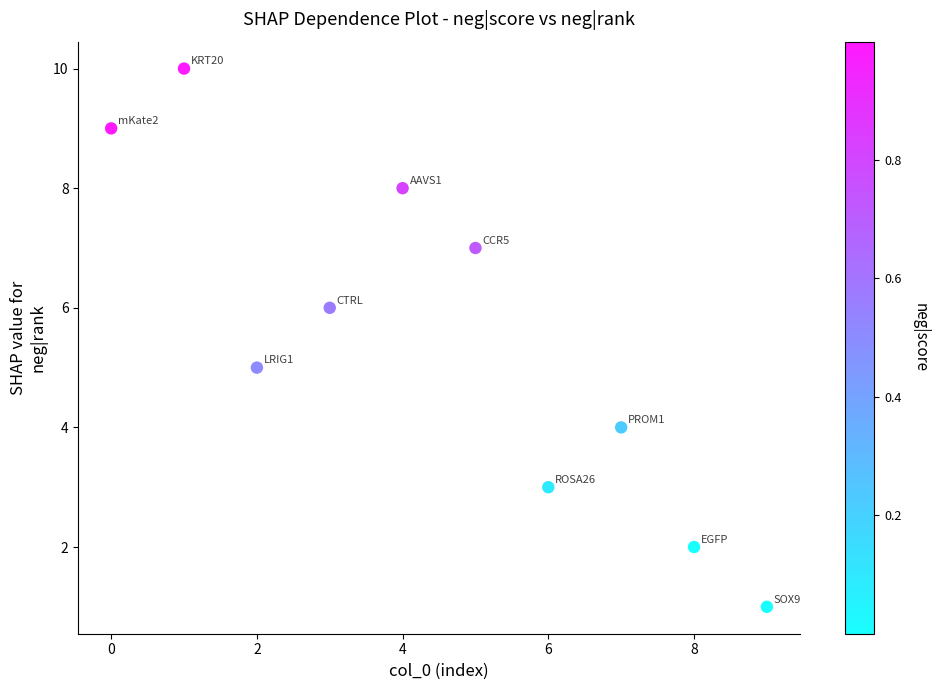

What is the average Y value?

6